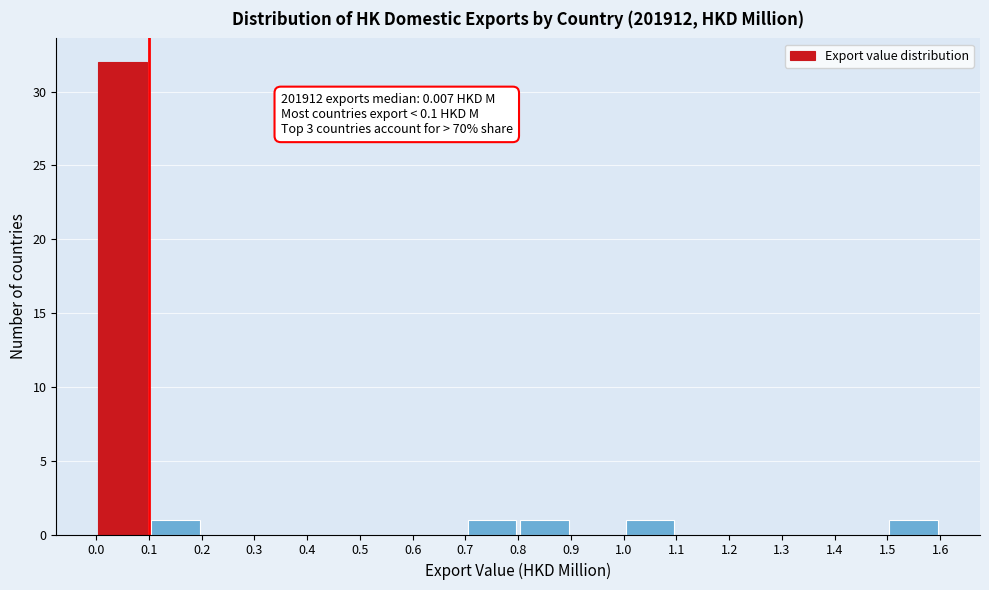

Over which range of the x-axis is the bar tallest?

0.0 to 0.1